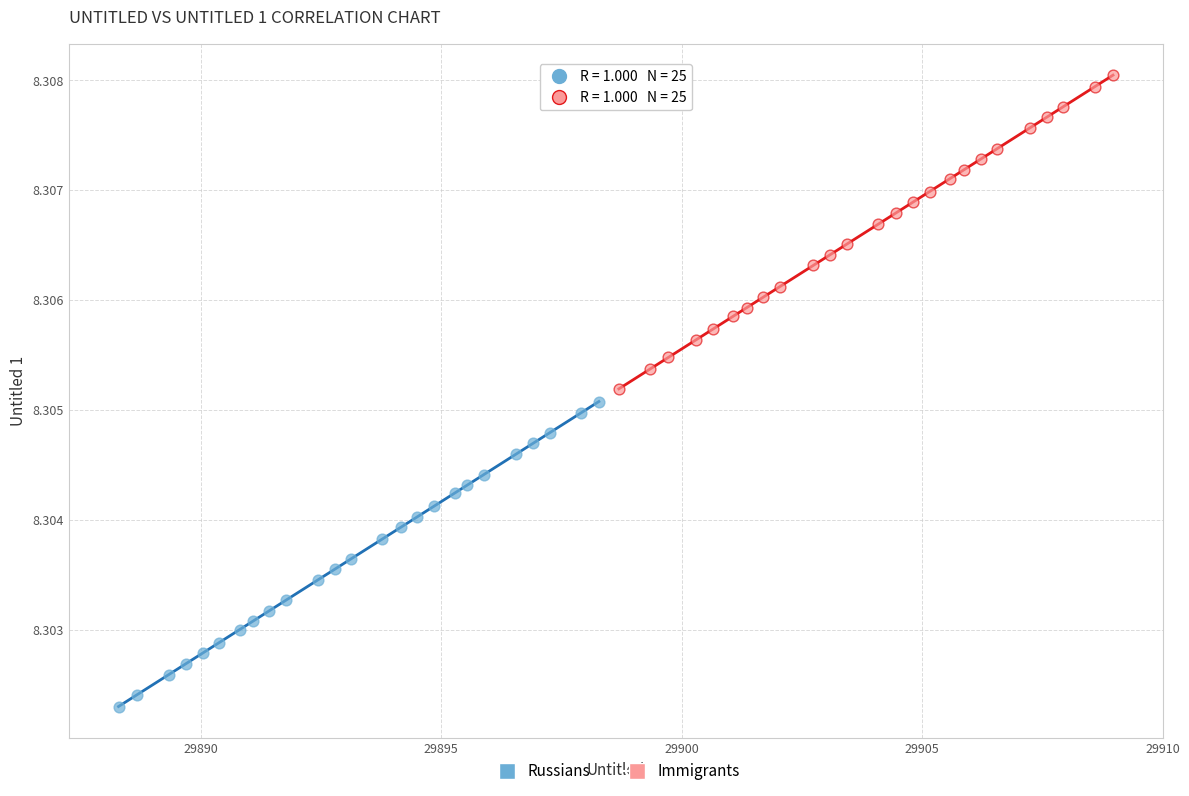

Which series reaches the minimum Y coordinate?

Russians